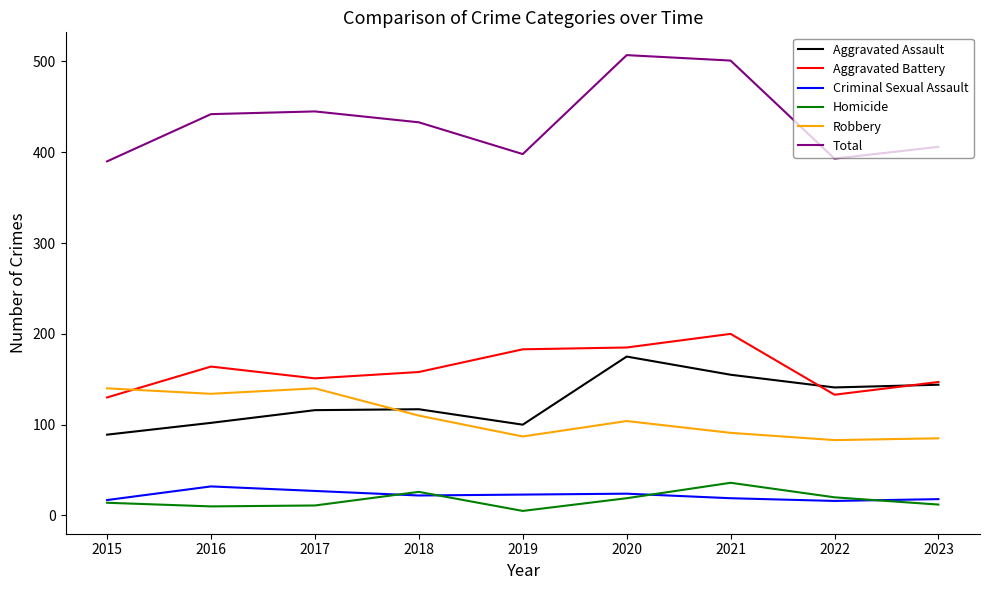

What is the total value across all series at 2023?

812